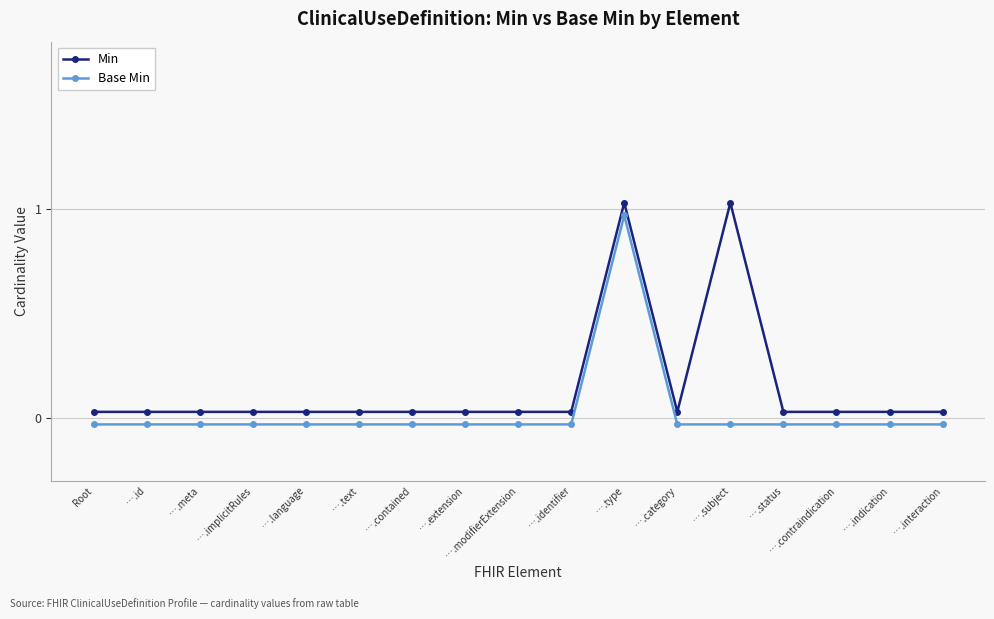

How many lines are shown in the chart?

2